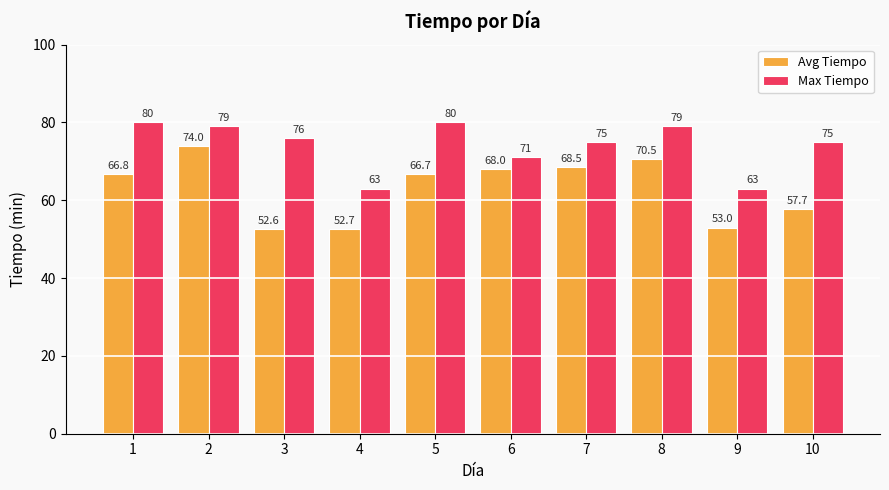

The value of Avg Tiempo at 8 is 15.1. True or false?

False